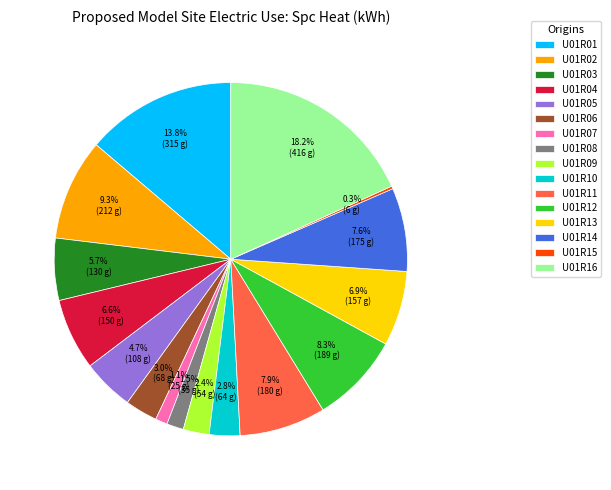

What is the total percentage of U01R12 and U01R11?

16.2%